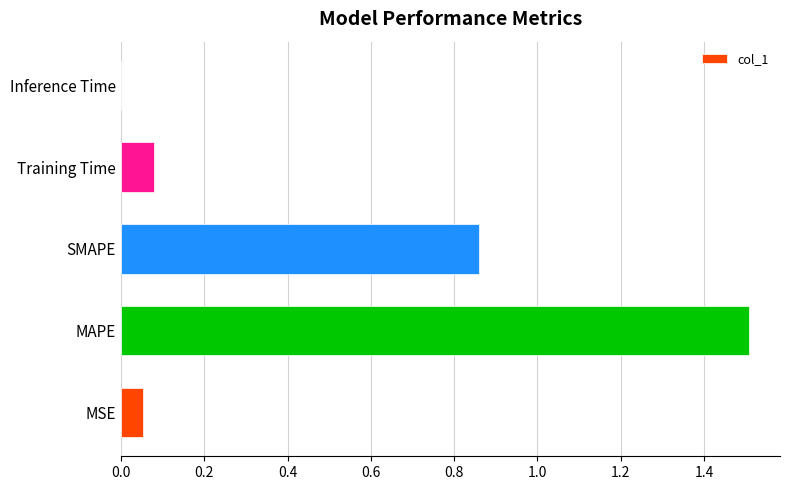

True or false: the data shows 2.5 at MAPE.

False